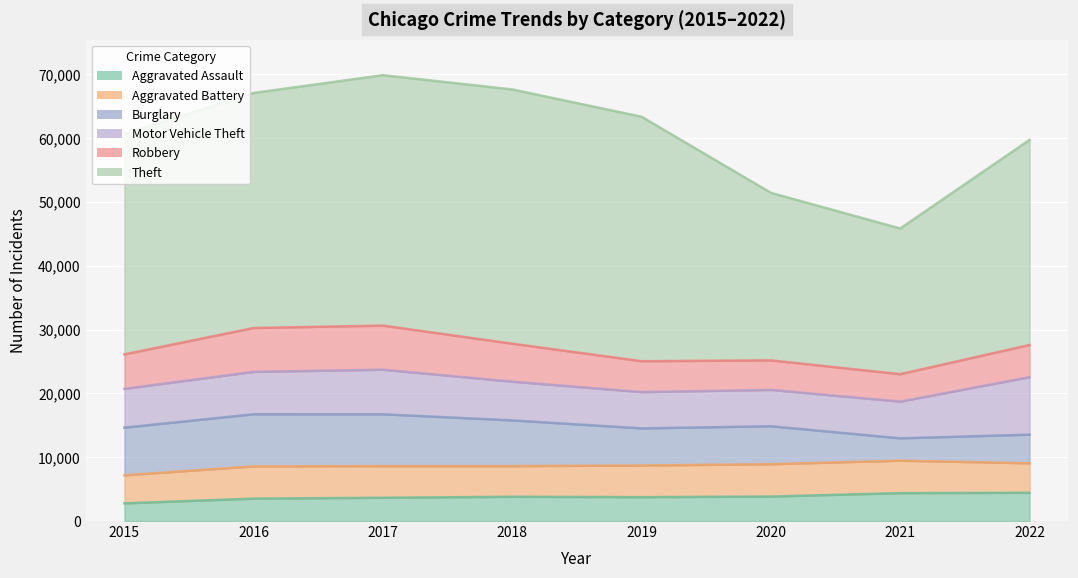

Is the value of Theft at 2021 greater than the value of Aggravated Assault at 2015?

Yes